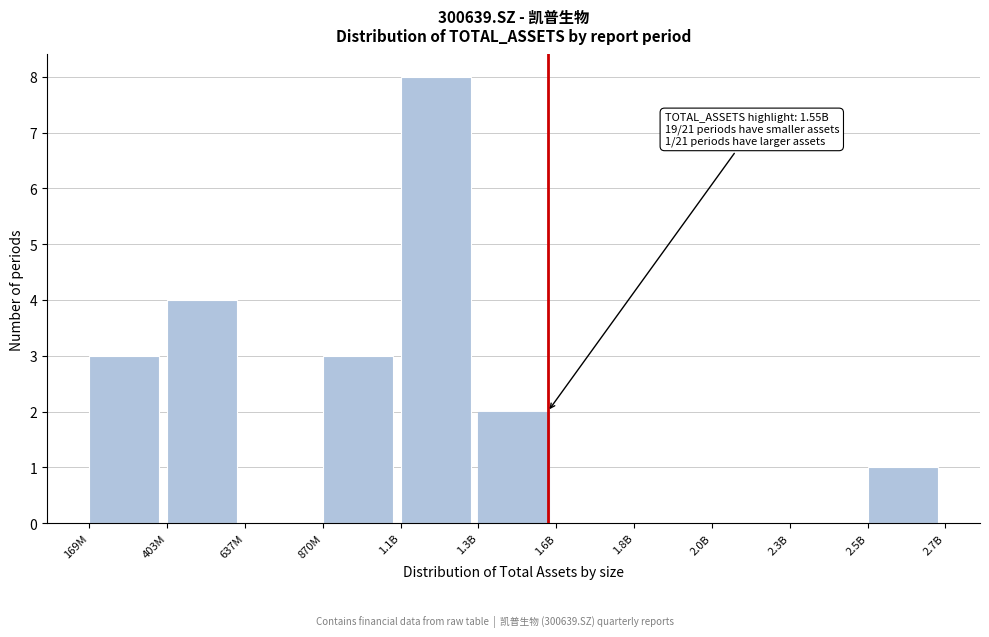

Reading right to left, transcribe all the data shown in this chart.

2.5B=1	2.3B=0	2.0B=0	1.8B=0	1.6B=0	1.3B=2	1.1B=8	870M=3	637M=0	403M=4	169M=3